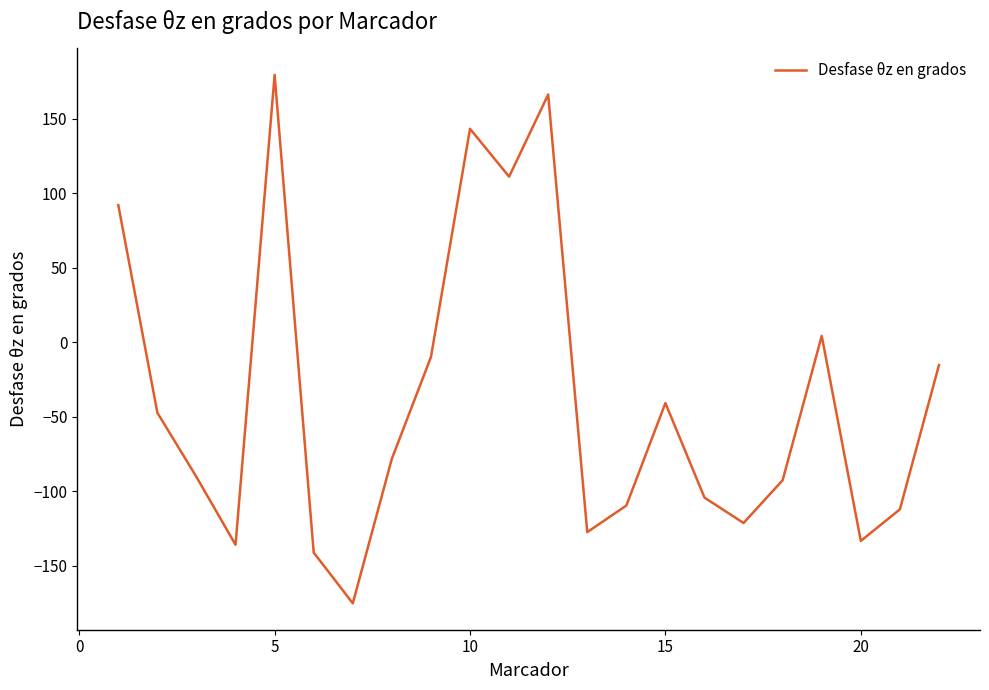

What is the greatest value displayed?

179.4